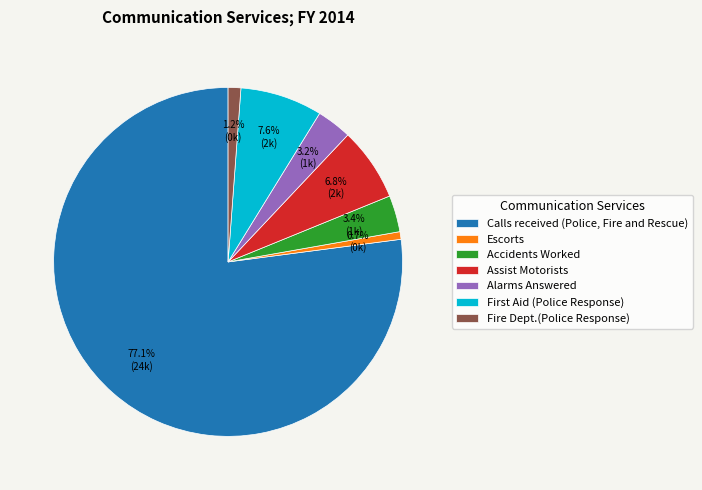

To the nearest percent, what percentage of the pie is Alarms Answered?

3%